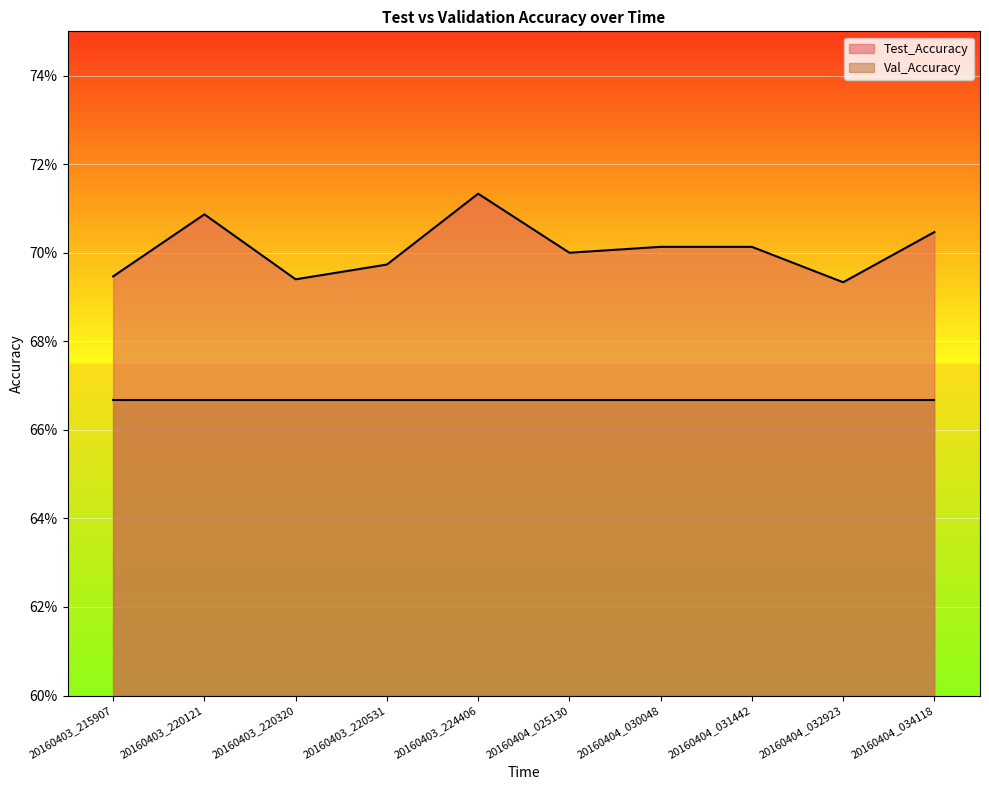

Rank the categories by value from highest to lowest.

20160403_224406, 20160403_220121, 20160404_034118, 20160404_030048, 20160404_031442, 20160404_025130, 20160403_220531, 20160403_215907, 20160403_220320, 20160404_032923